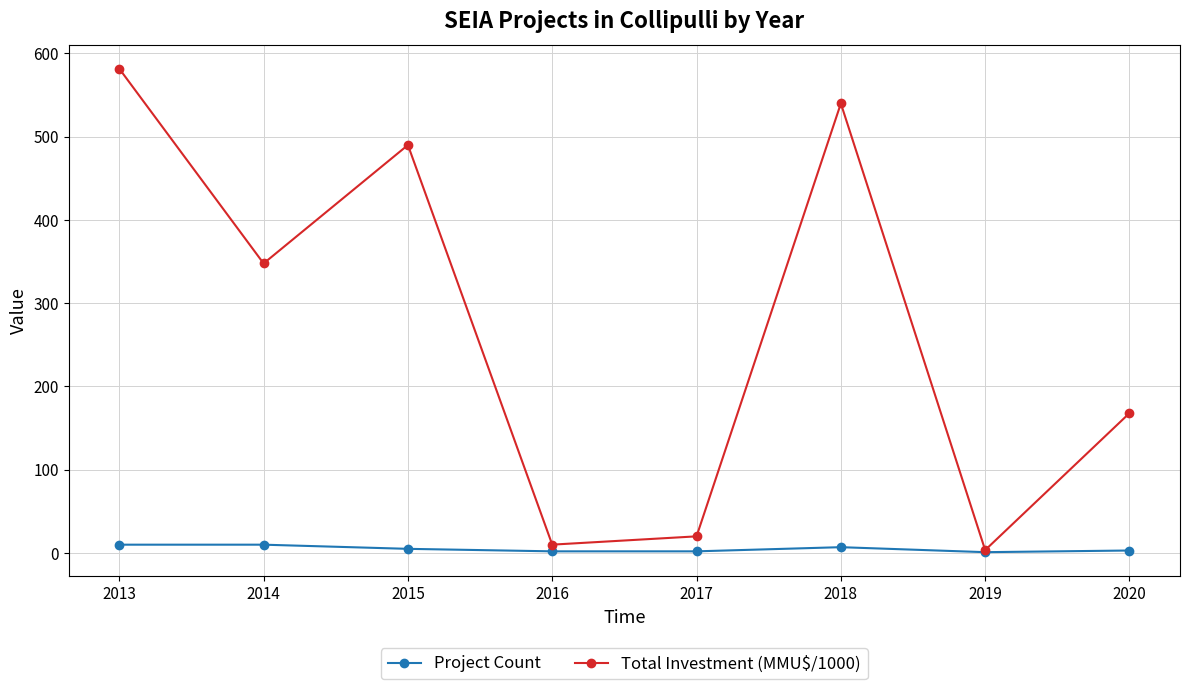

Where is Total Investment (MMU$/1000) nearest to the value 292?

2014